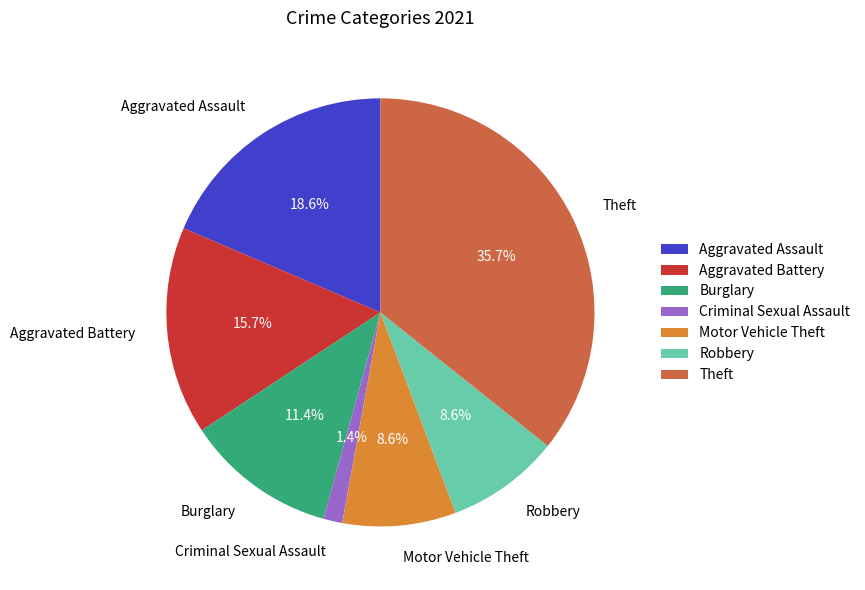

How much of the chart is everything except Burglary?

88.6%